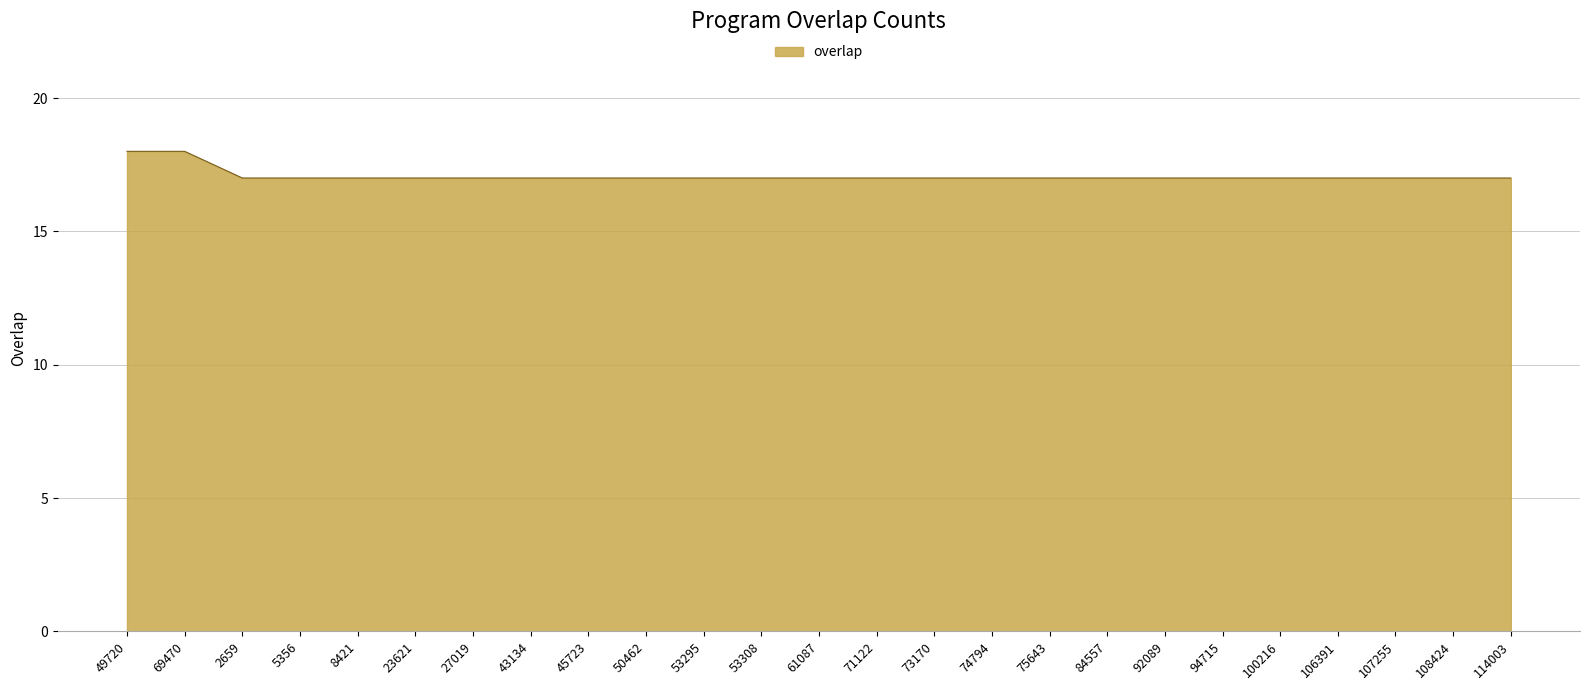

What position from the left is 94715?

20